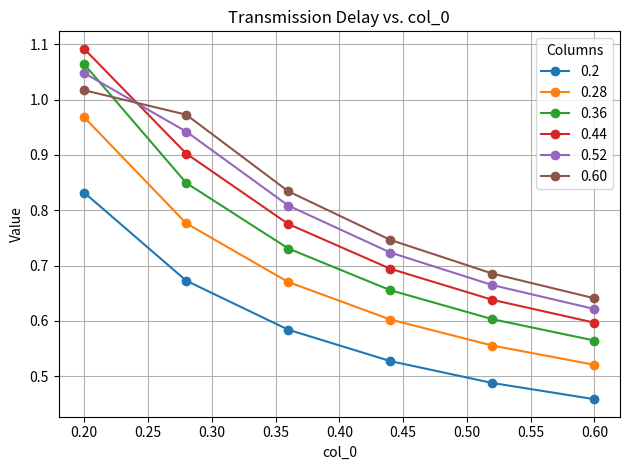

True or false: 0.36 and 0.2 cross at least once.

False